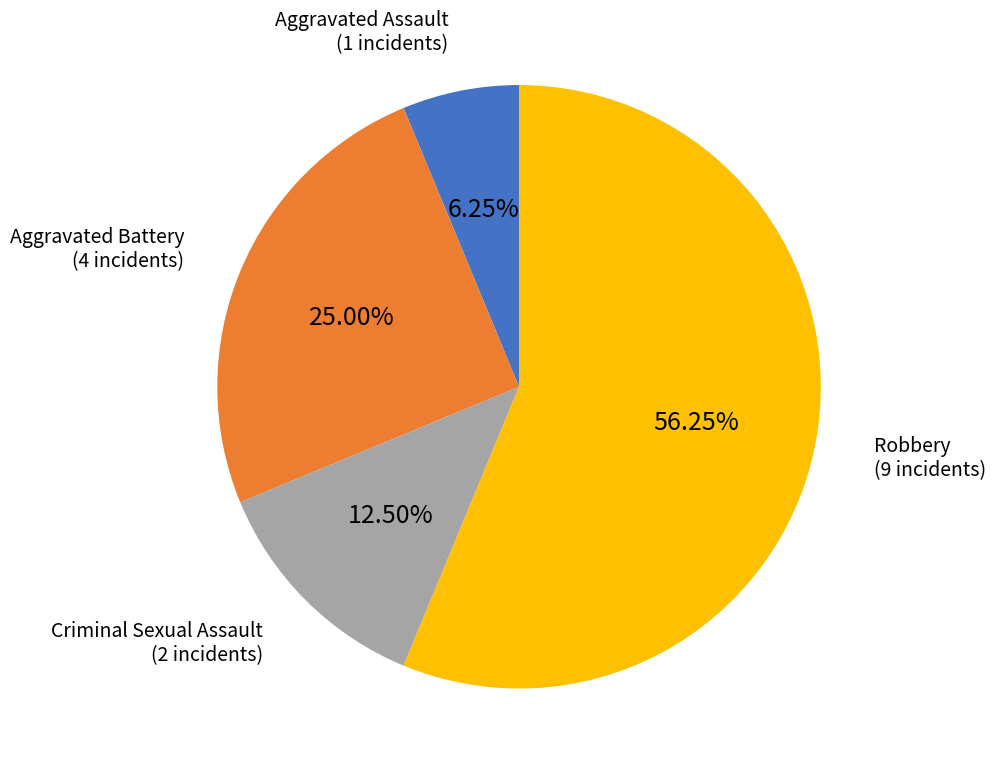

Is Criminal Sexual Assault the majority of the pie?

No